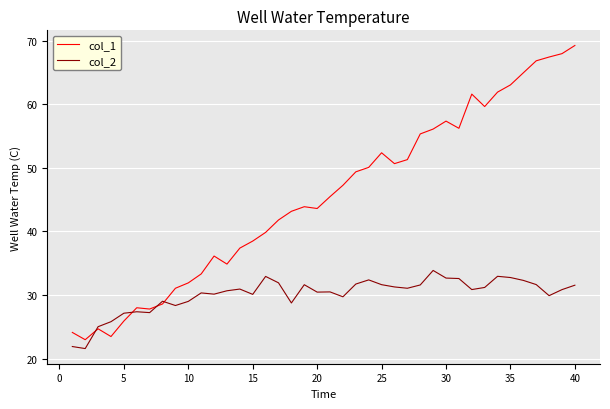

What is the maximum value for col_1?

69.3